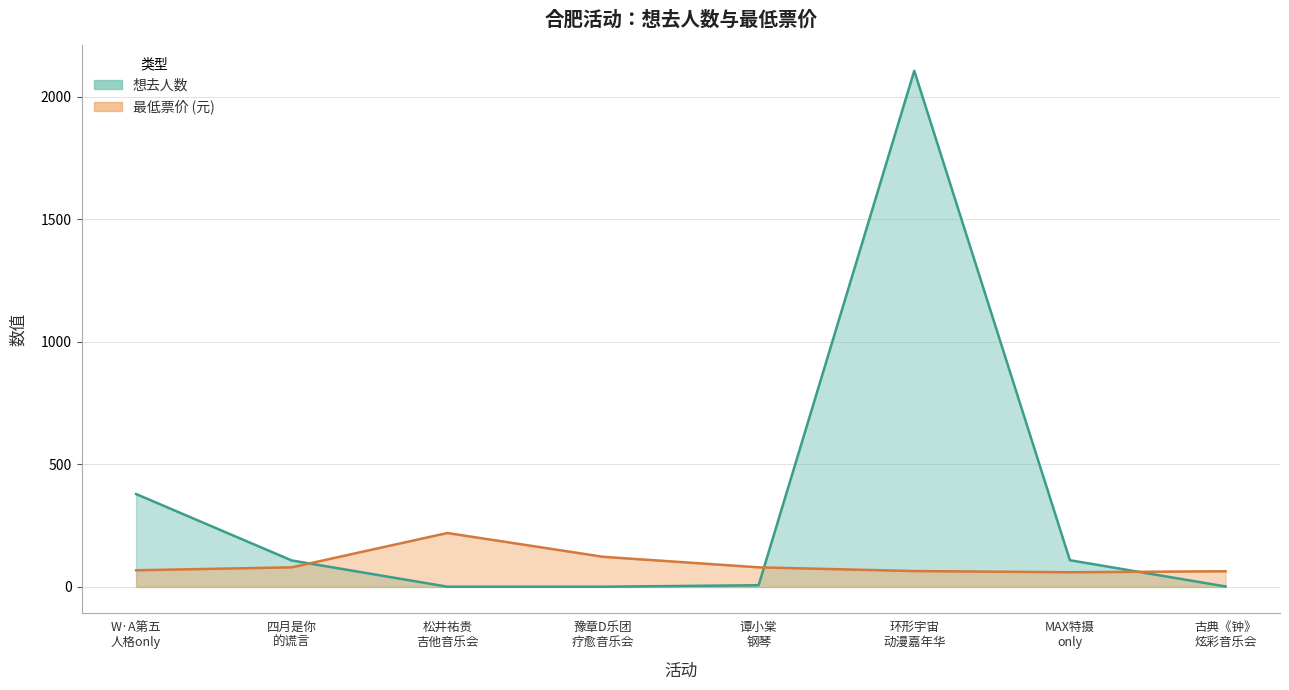

What is the maximum value for 最低票价?

220.0